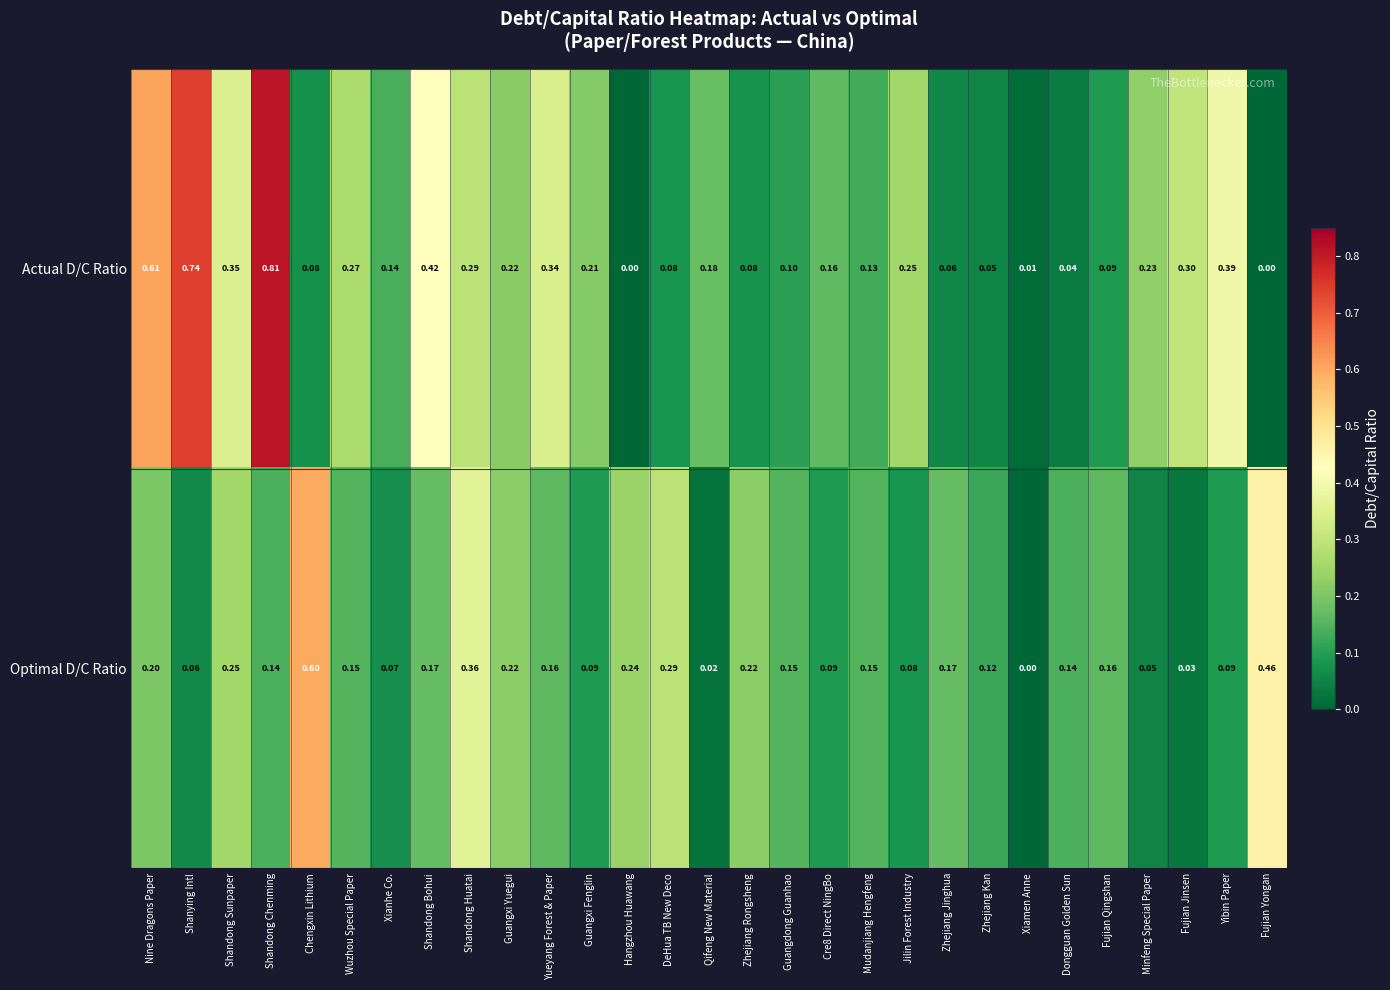

At which label is Optimal D/C Ratio closest to 0?

Xiamen Anne